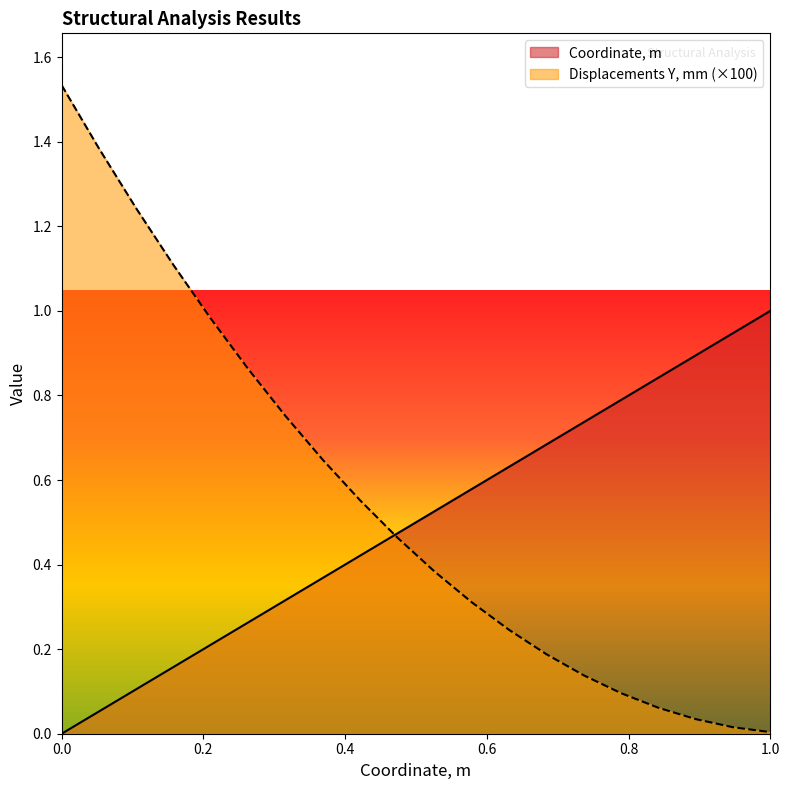

List the series in order of their peak value, highest first.

Displacements Y, mm (×100), Coordinate, m